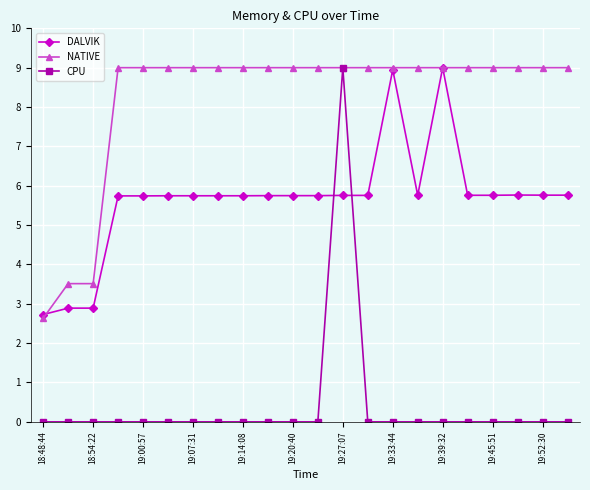

What is the value of the DALVIK point at the 17th from the left?

9.0